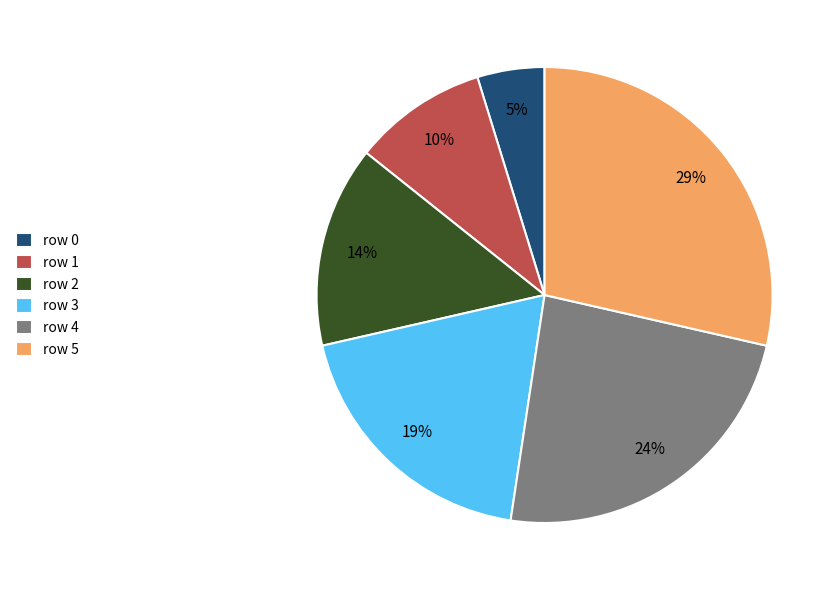

Is it true that row 0 is 5% of the pie?

True